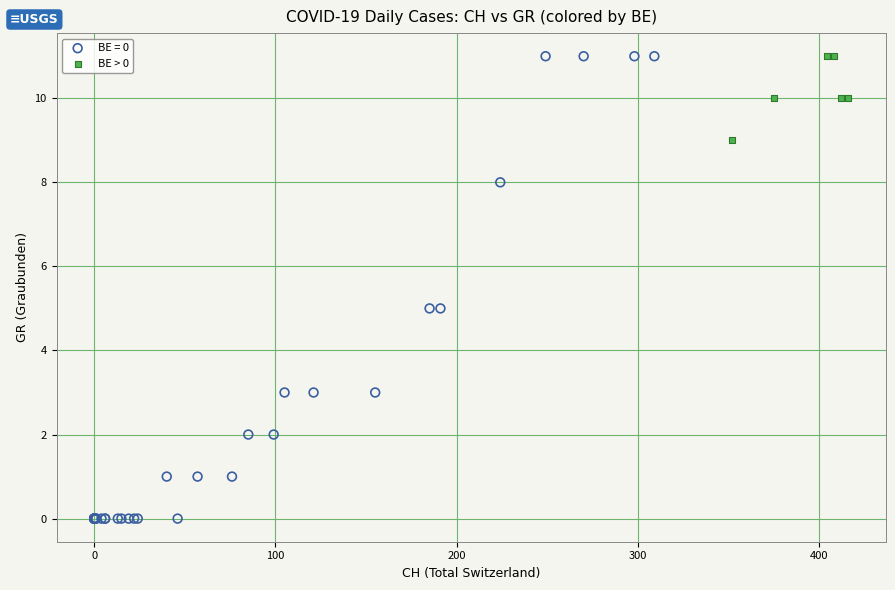

Which series has the widest spread of Y values?

BE = 0